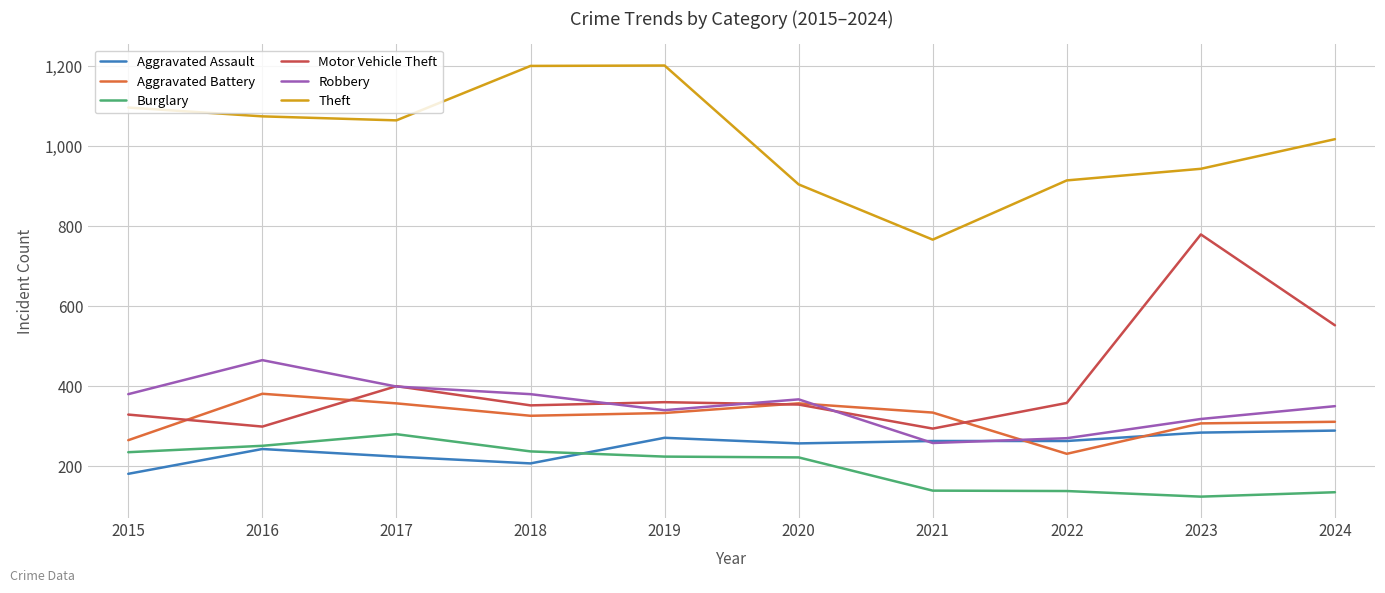

True or false: Burglary and Aggravated Battery intersect in this chart.

False